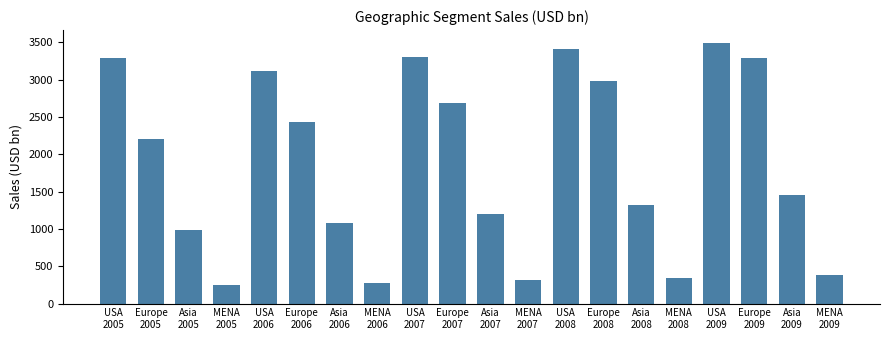

Is it true that the value at Europe
2008 is 2981.8?

True